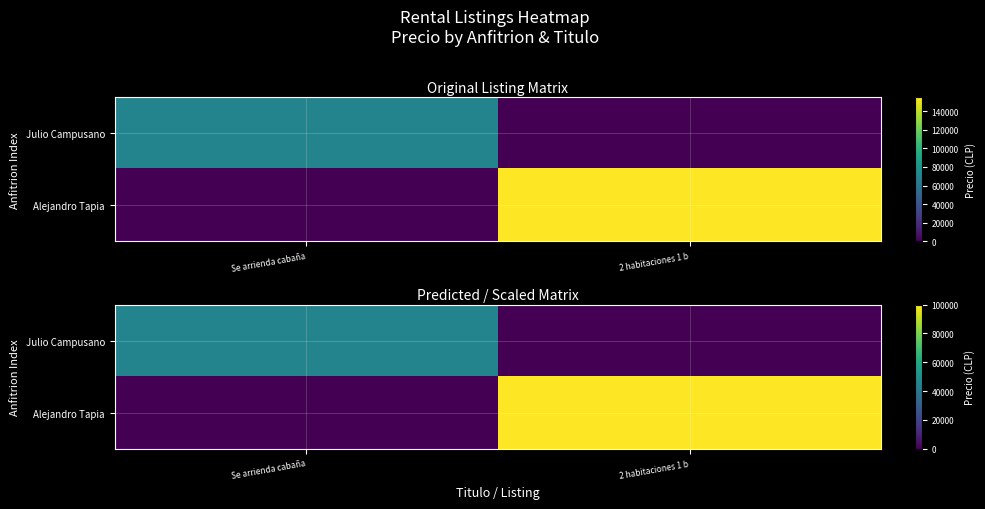

Rank the series at 2 habitaciones 1 b from lowest to highest value.

Julio Campusano, Alejandro Tapia